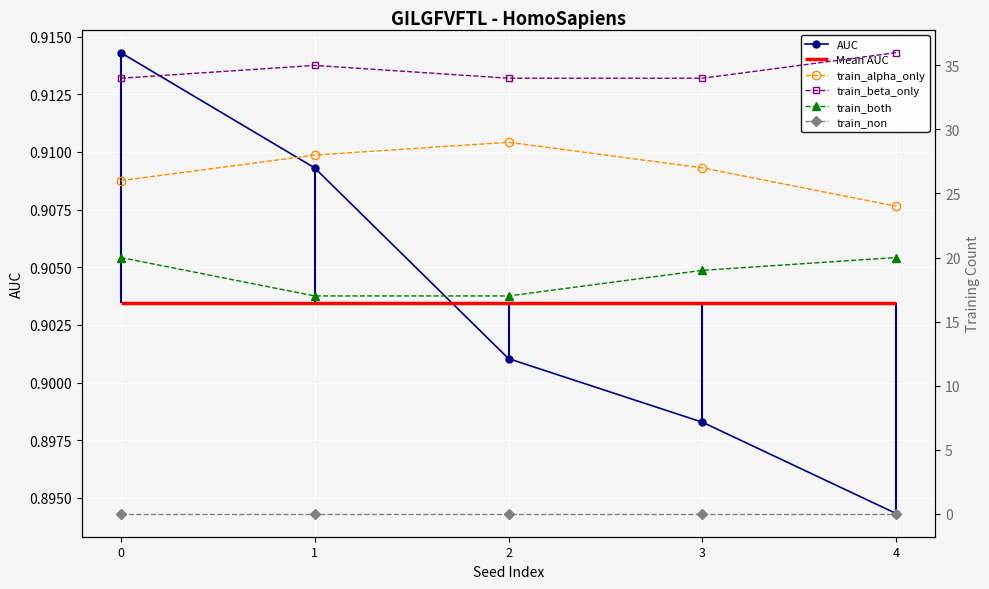

What value does the AUC series have at 3?

0.9